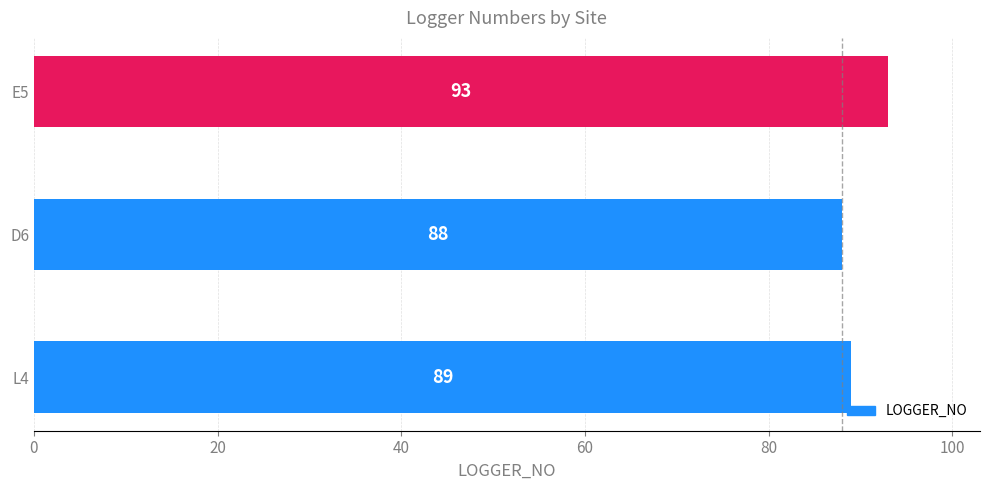

How many distinct data groups are displayed?

1